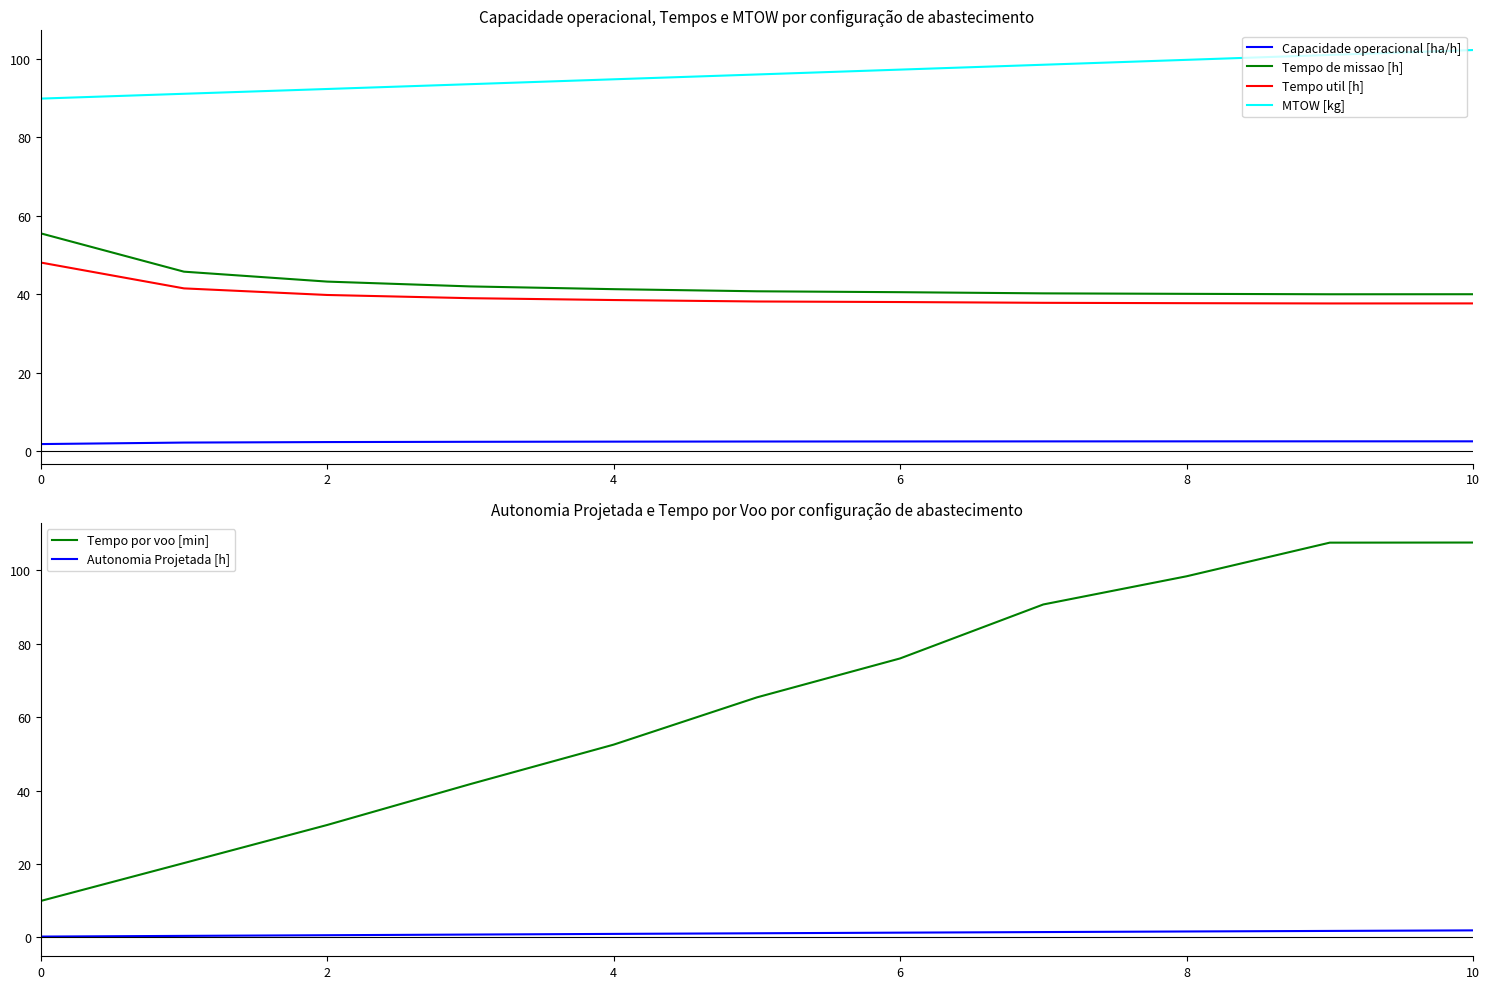

True or false: MTOW [kg] has a value of 143.2 at 6.

False